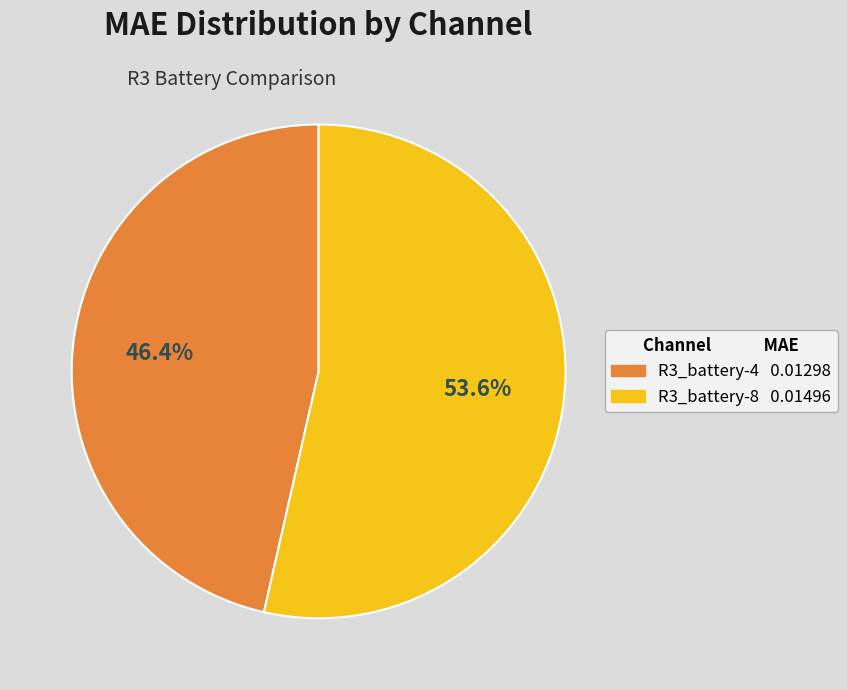

What percentage is NOT represented by R3_battery-4?

53.6%